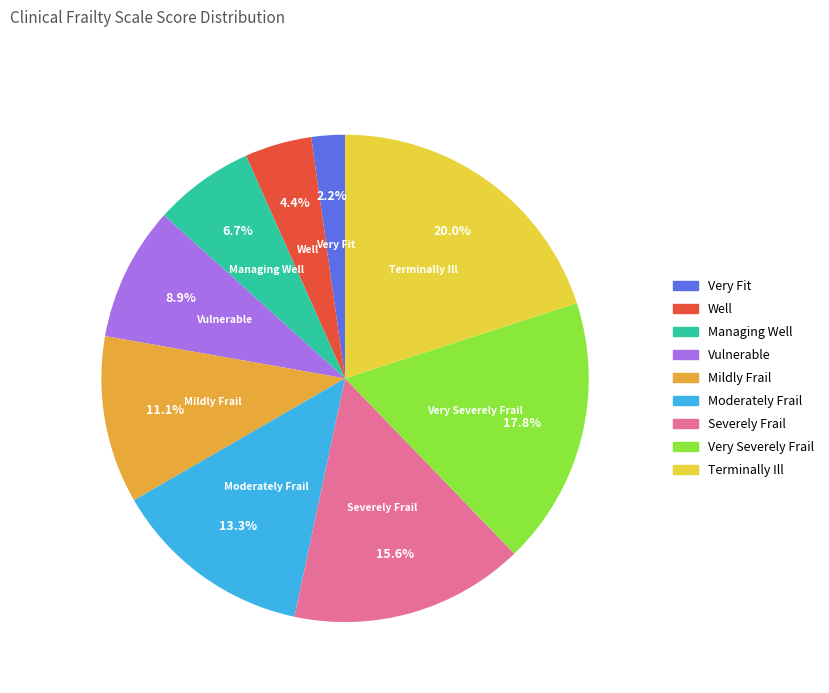

To the nearest percent, what is the average slice percentage?

11%